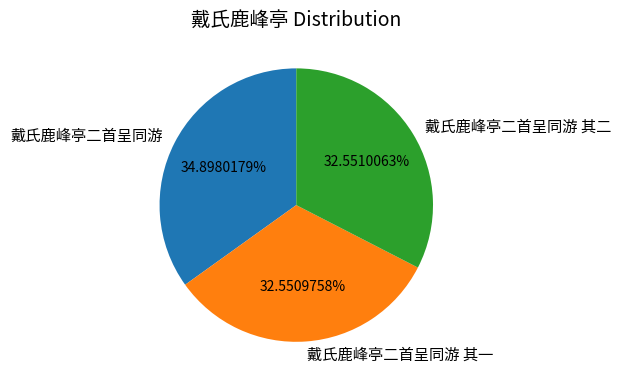

Is it true that 戴氏鹿峰亭二首呈同游 其二 is 33% of the pie?

True